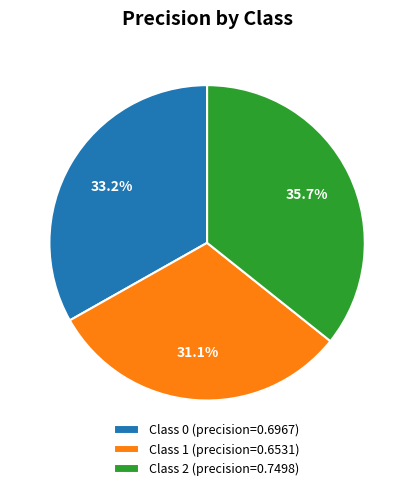

Does any single category account for the majority?

No